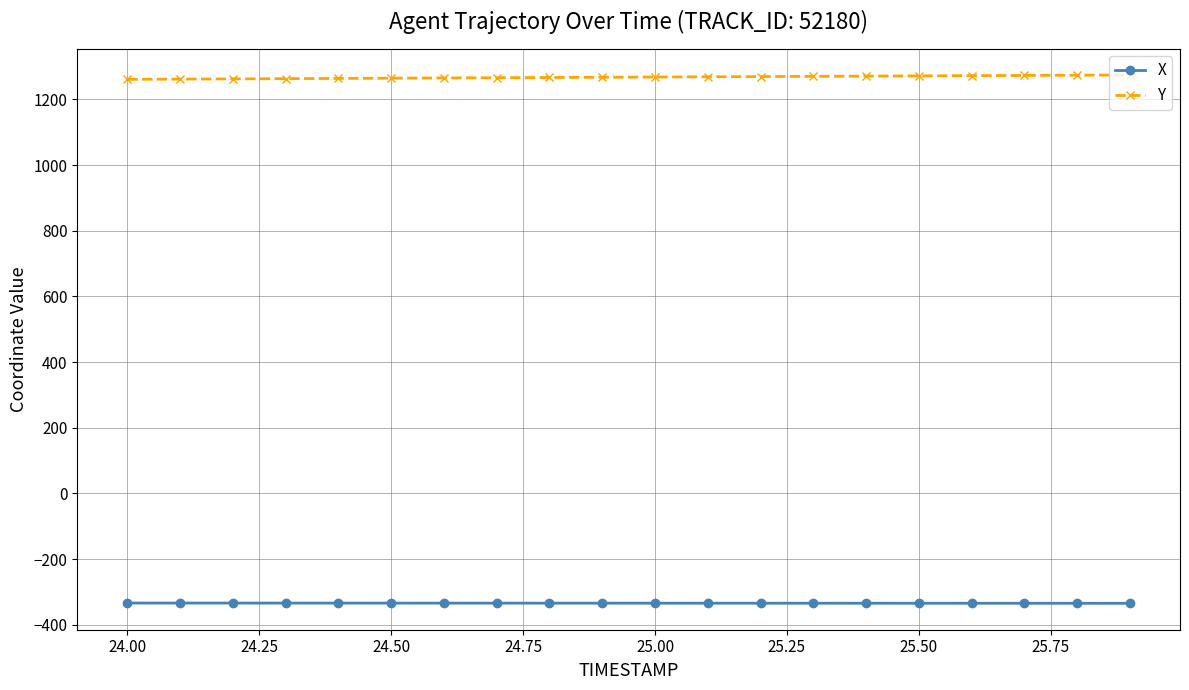

What is the value of the Y point at the 7th from the left?

1265.6